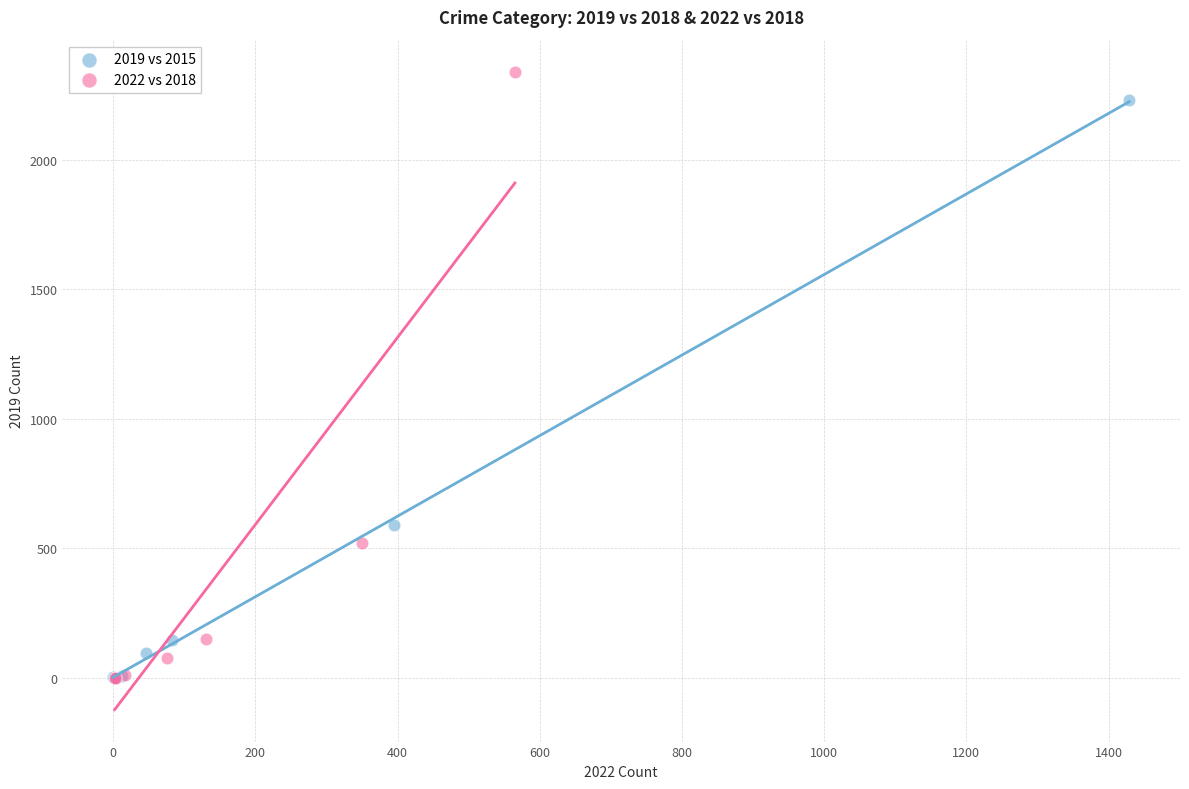

Which series has the widest spread of Y values?

2022 vs 2018